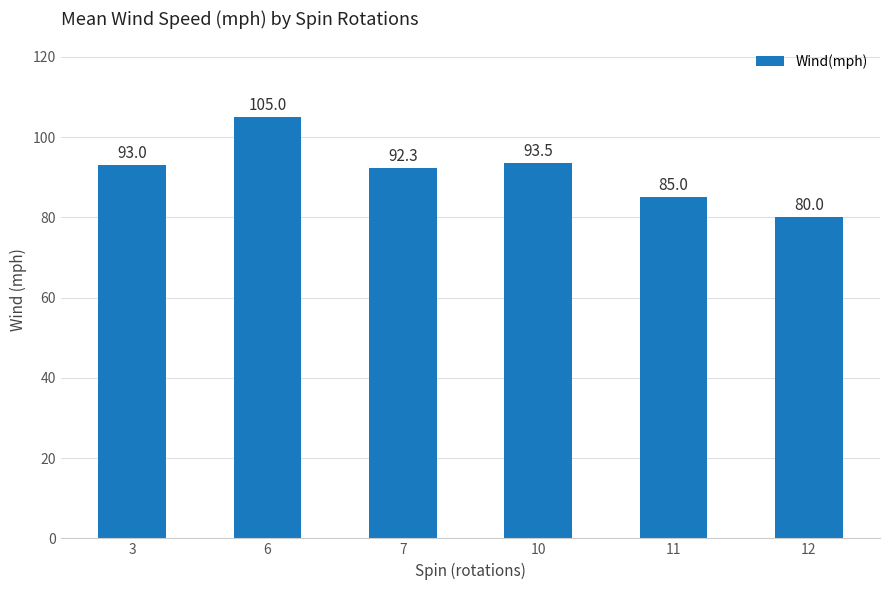

Where is the data nearest to the value 92?

7